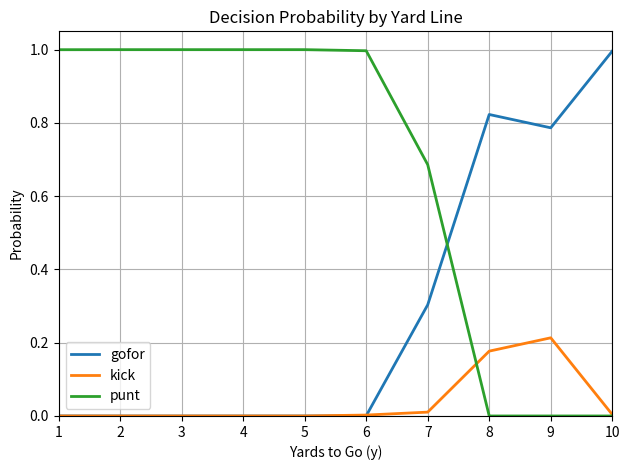

Which series ends up on top after the final intersection of punt and gofor?

gofor